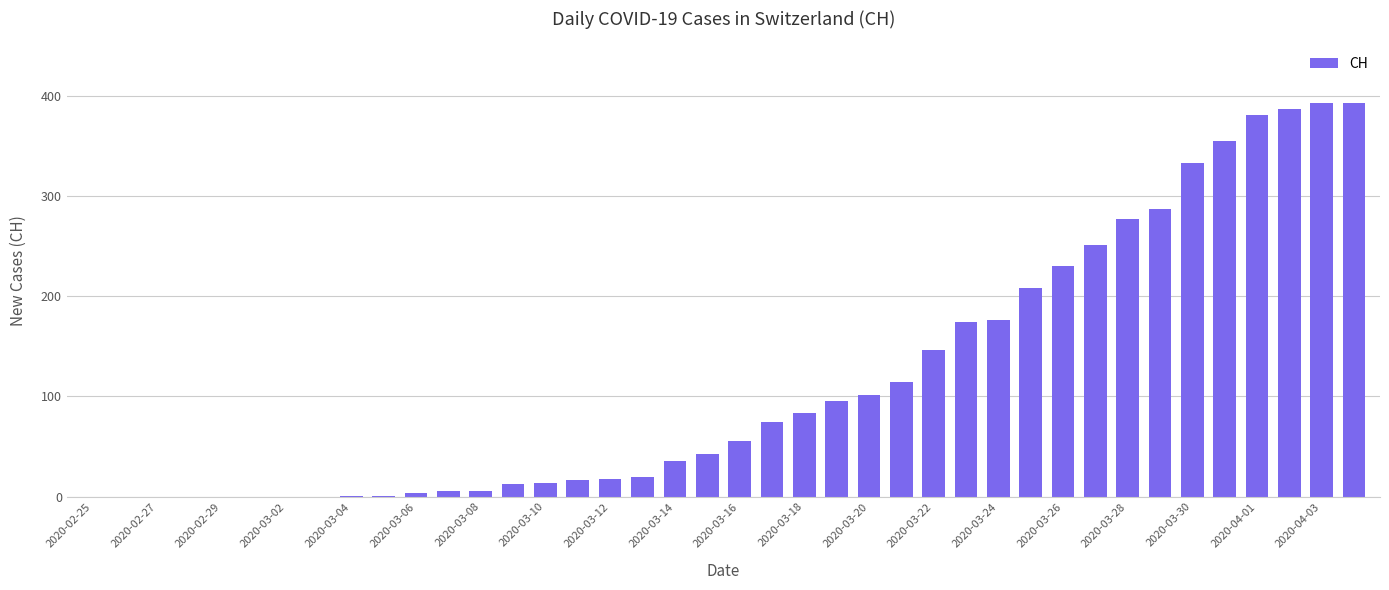

Is it true that the value at 2020-03-28 is 59?

False